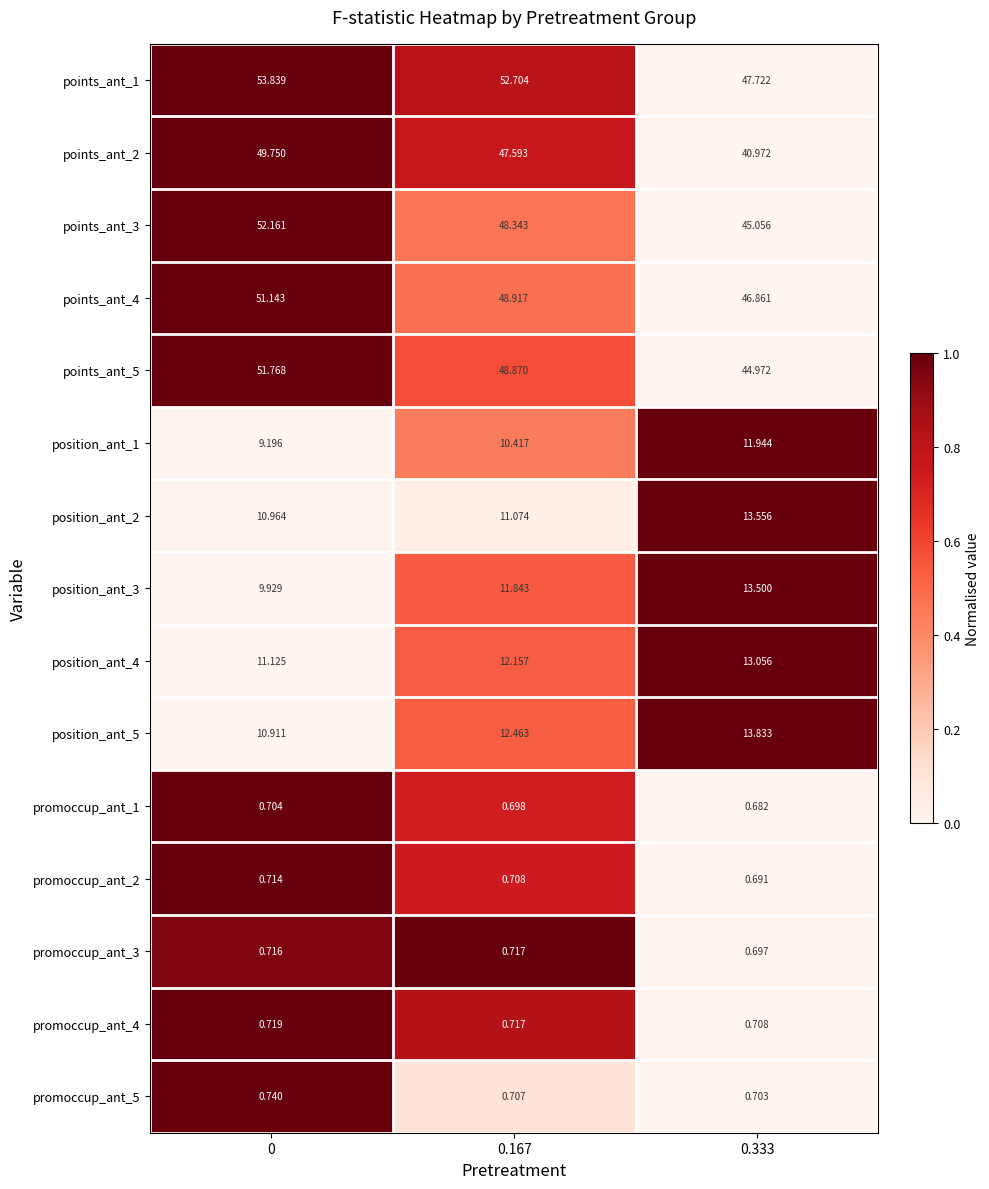

How many data points does each series have?

3